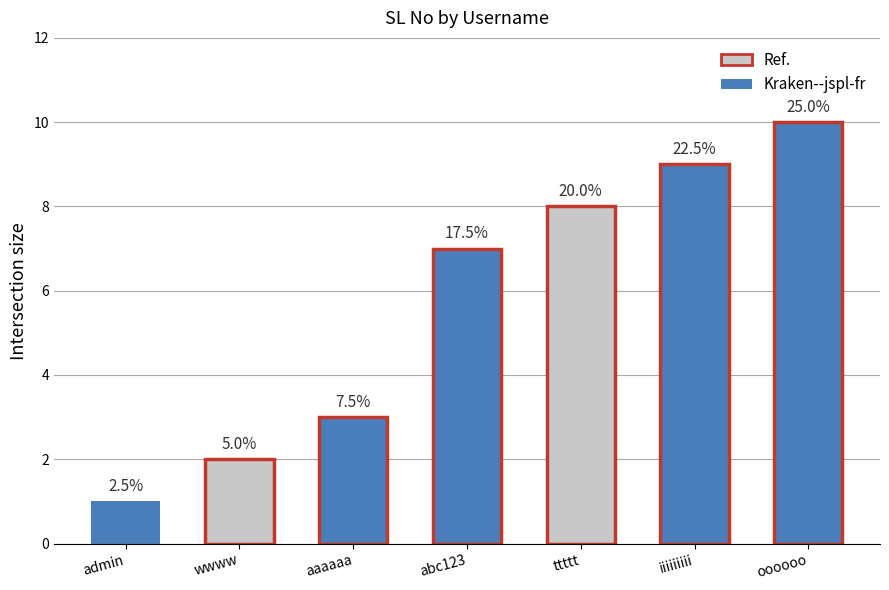

Where is the data nearest to the value 5?

aaaaaa